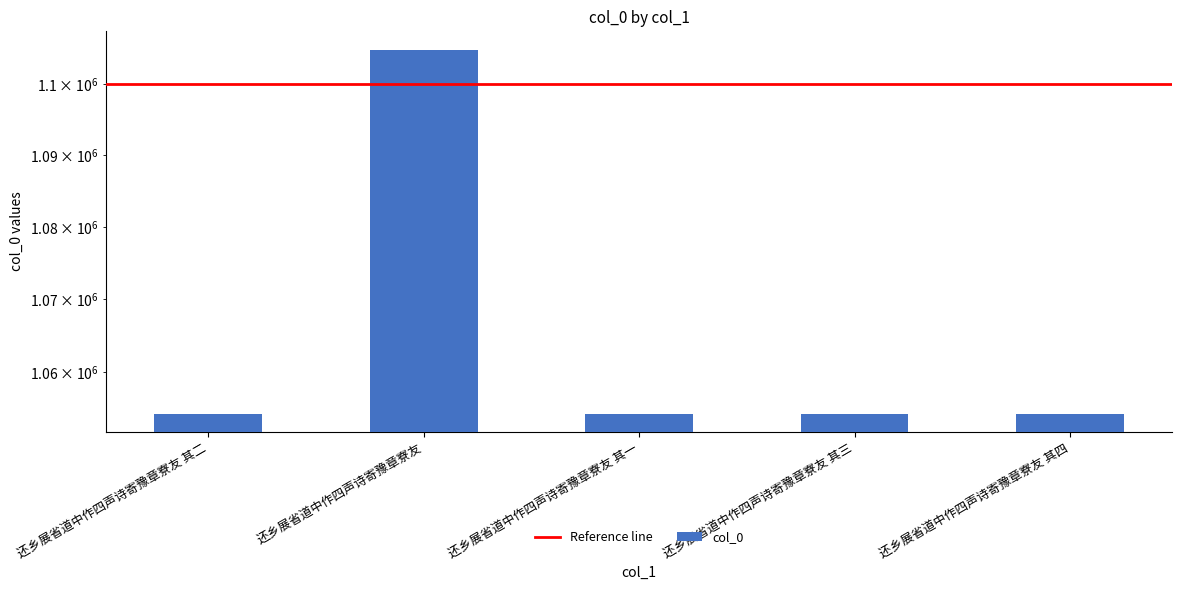

Are the bars horizontal?

No